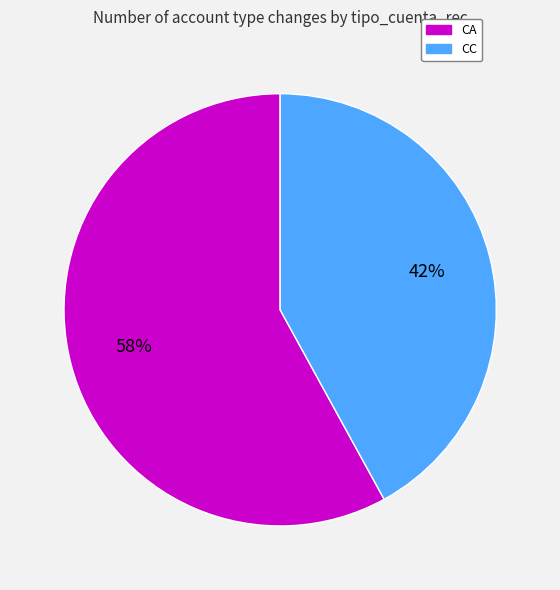

How many segments does this pie chart have?

2